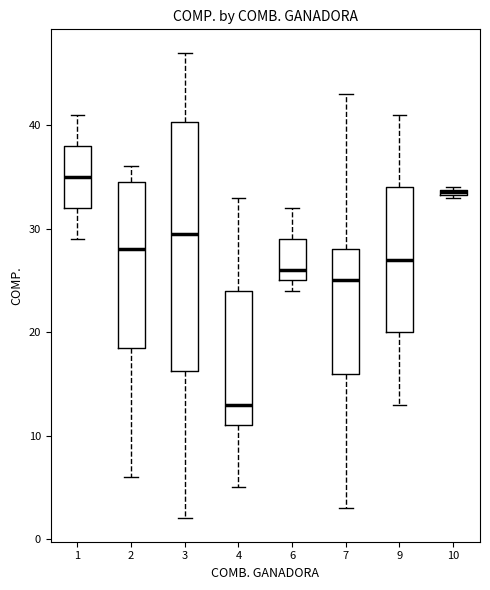

Where is the upper edge of the box at x = 2 on the y-axis? The values are not printed on the chart, so give them approximately, as read against the axis.

35